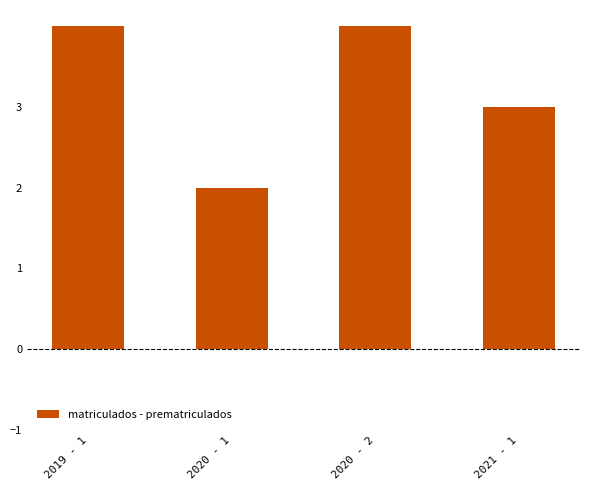

What is the ratio of the value at 2020 - 1 to the value at 2021 - 1?

0.7